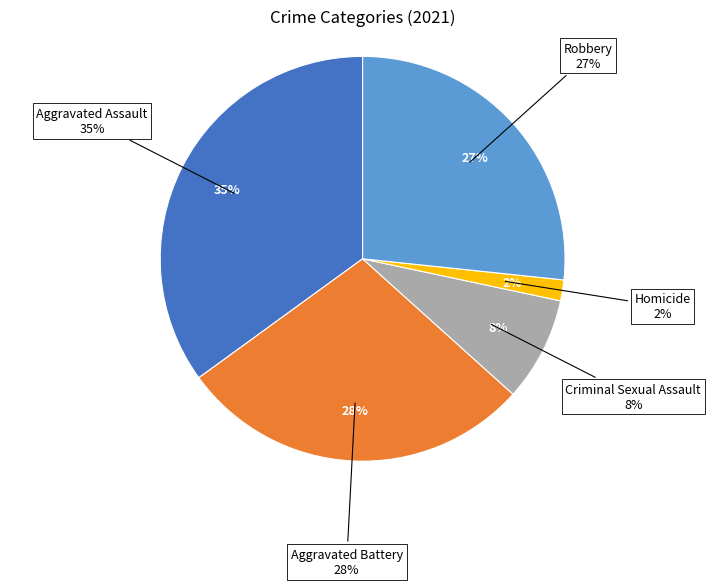

Rank the categories by value from lowest to highest.

Homicide, Criminal Sexual Assault, Robbery, Aggravated Battery, Aggravated Assault